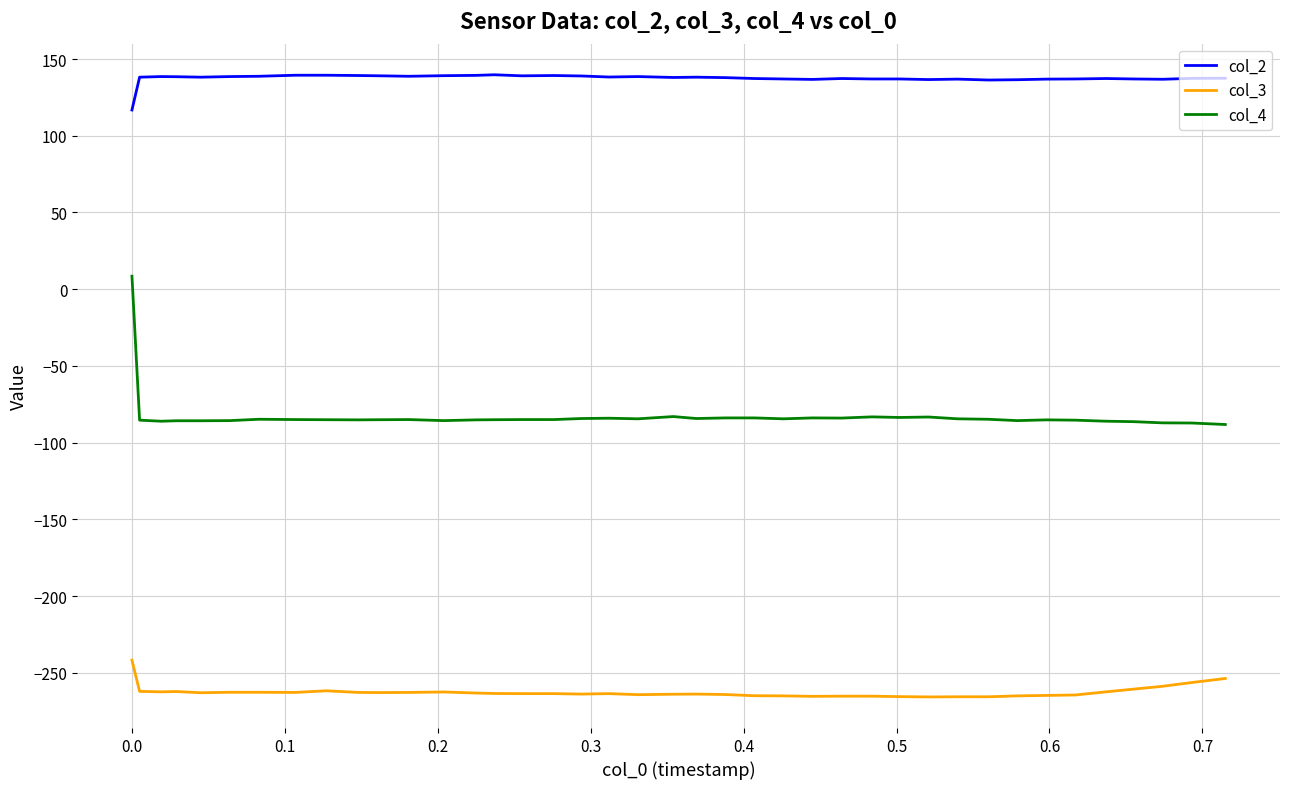

List the series in order of their overall mean, lowest first.

col_3, col_4, col_2